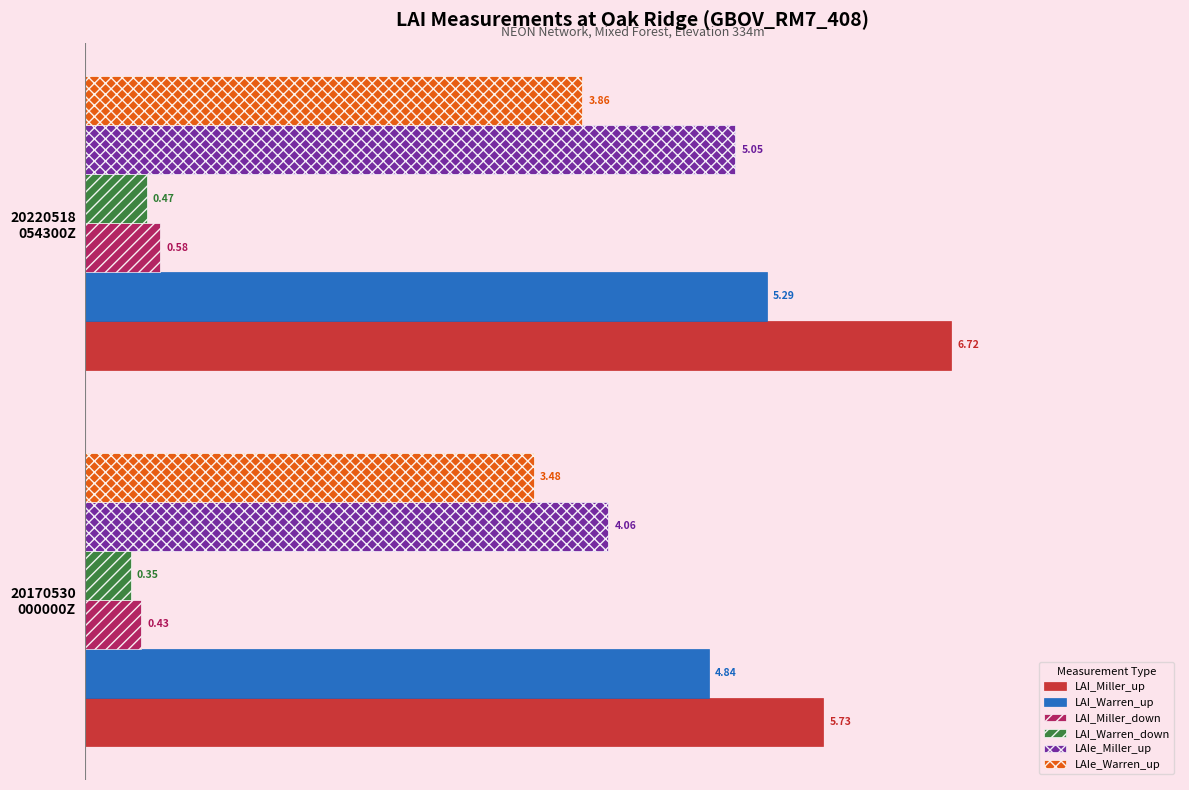

What is the sum of all LAI_Miller_down values?

1.0